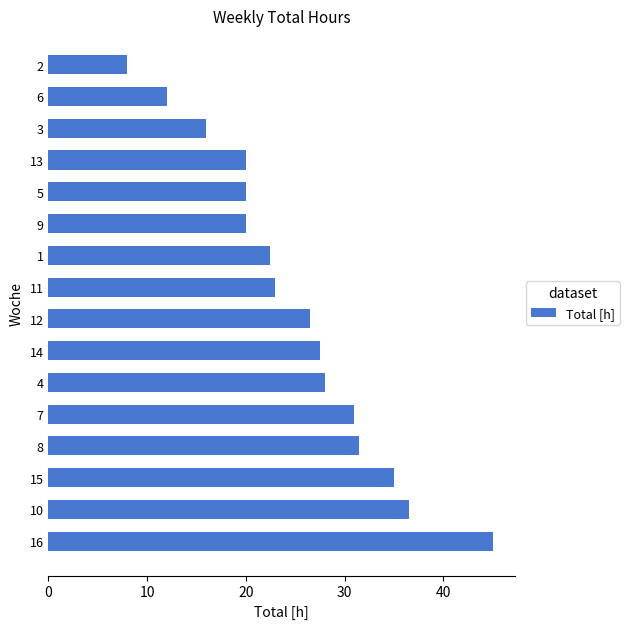

Between 6 and 12, which is larger?

12